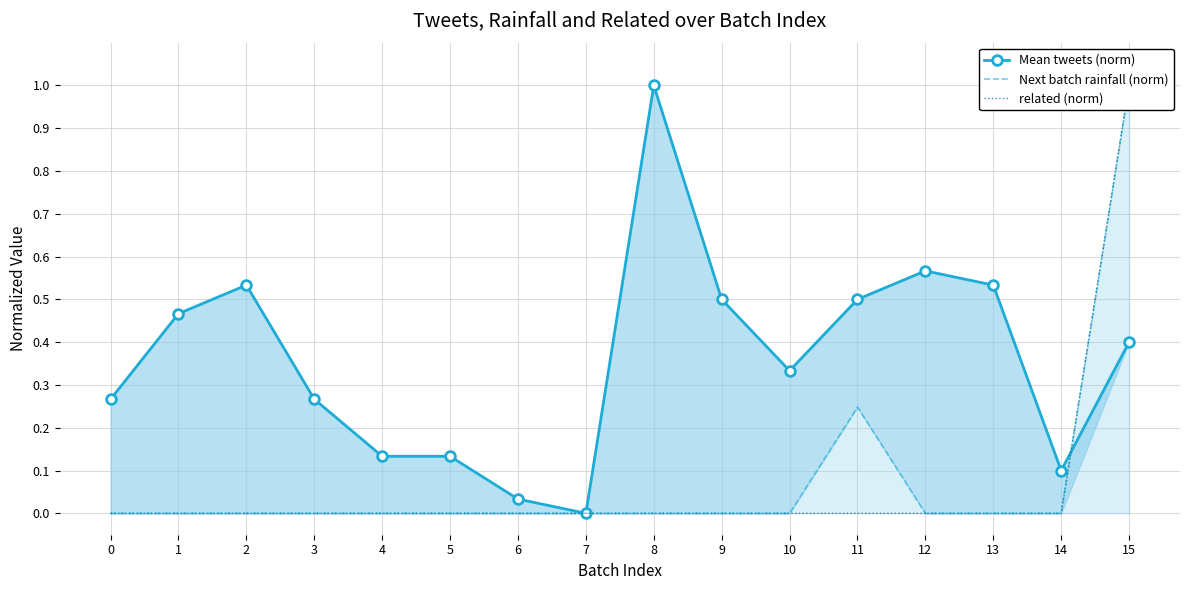

Is it true that Mean tweets (norm) equals 0.7 at 11?

False